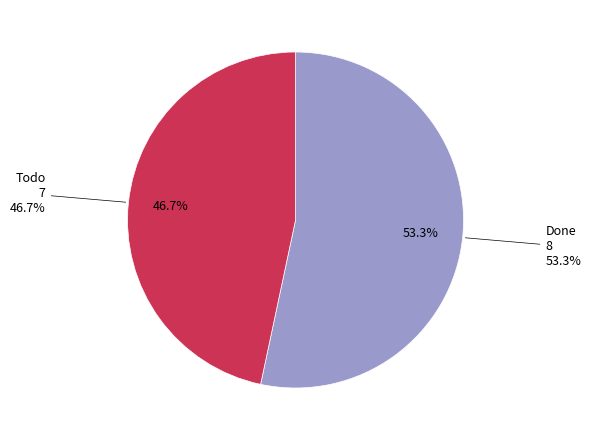

The Todo slice represents 47% of the pie. True or false?

True